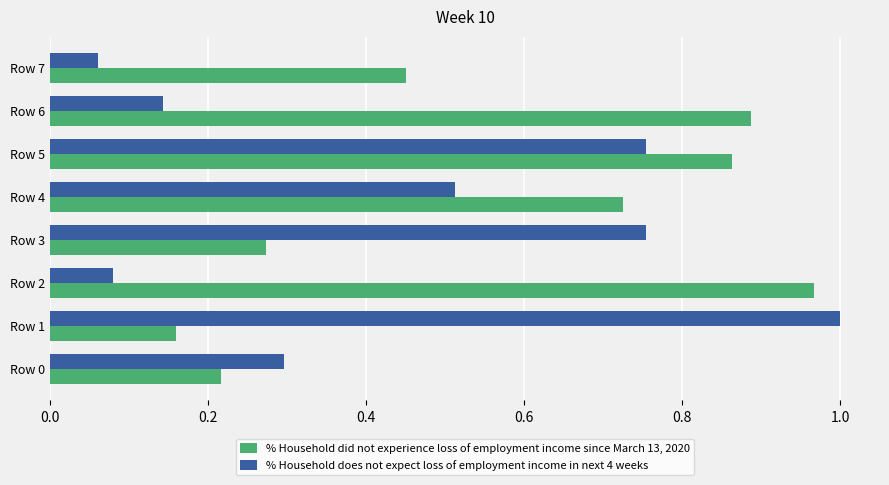

The value of % Household does not expect loss of employment income in next 4 weeks at Row 1 is 0.5. True or false?

False